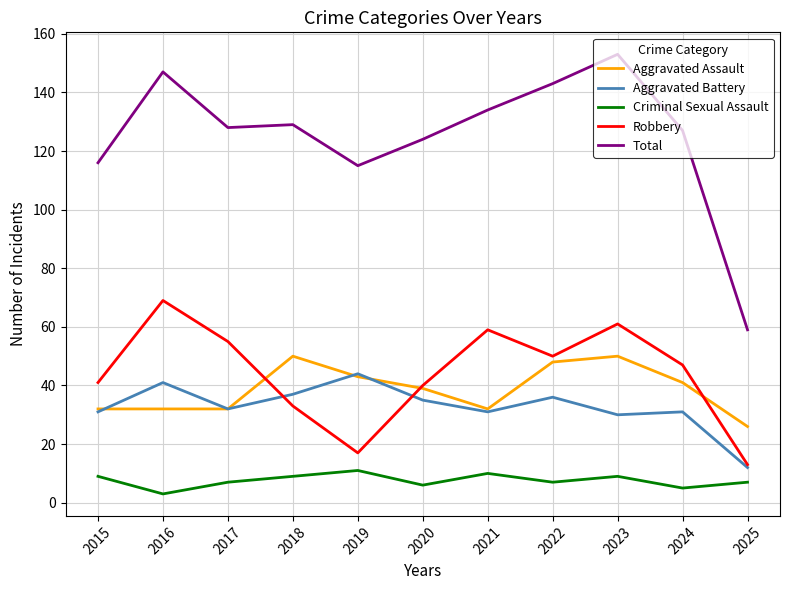

True or false: Aggravated Battery has more than 2 points higher than both neighbors.

True